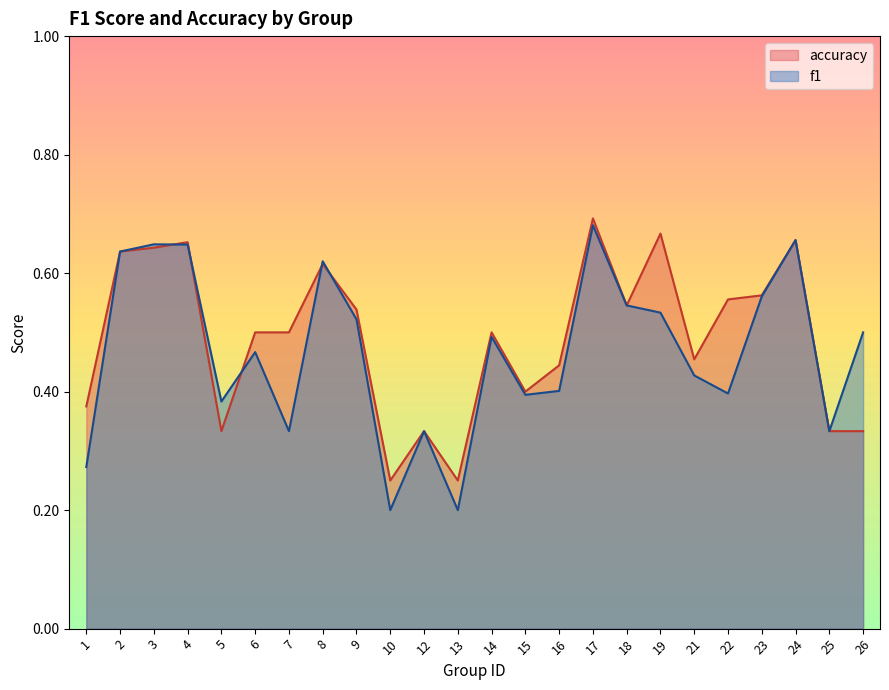

Where is the first local maximum for f1?

3